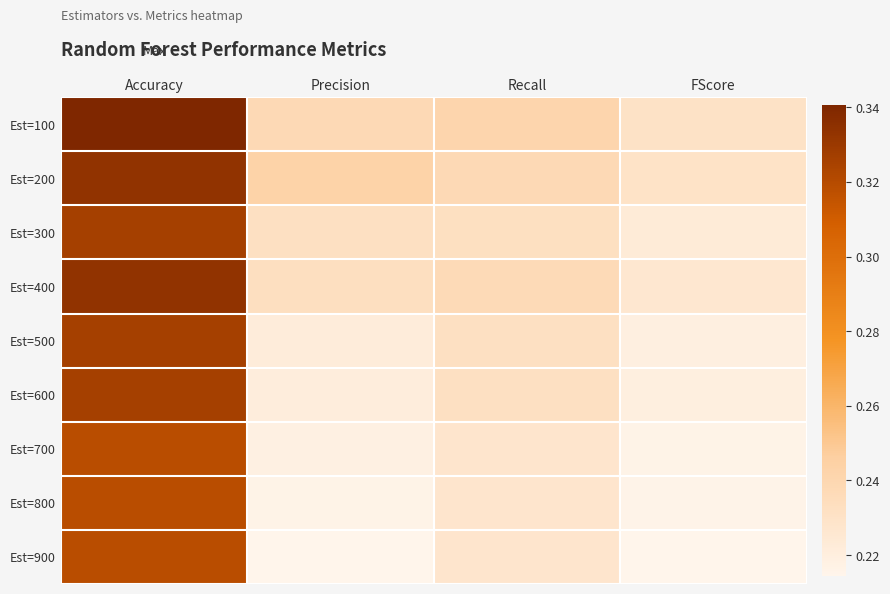

Which label corresponds to the largest value in the chart?

Accuracy